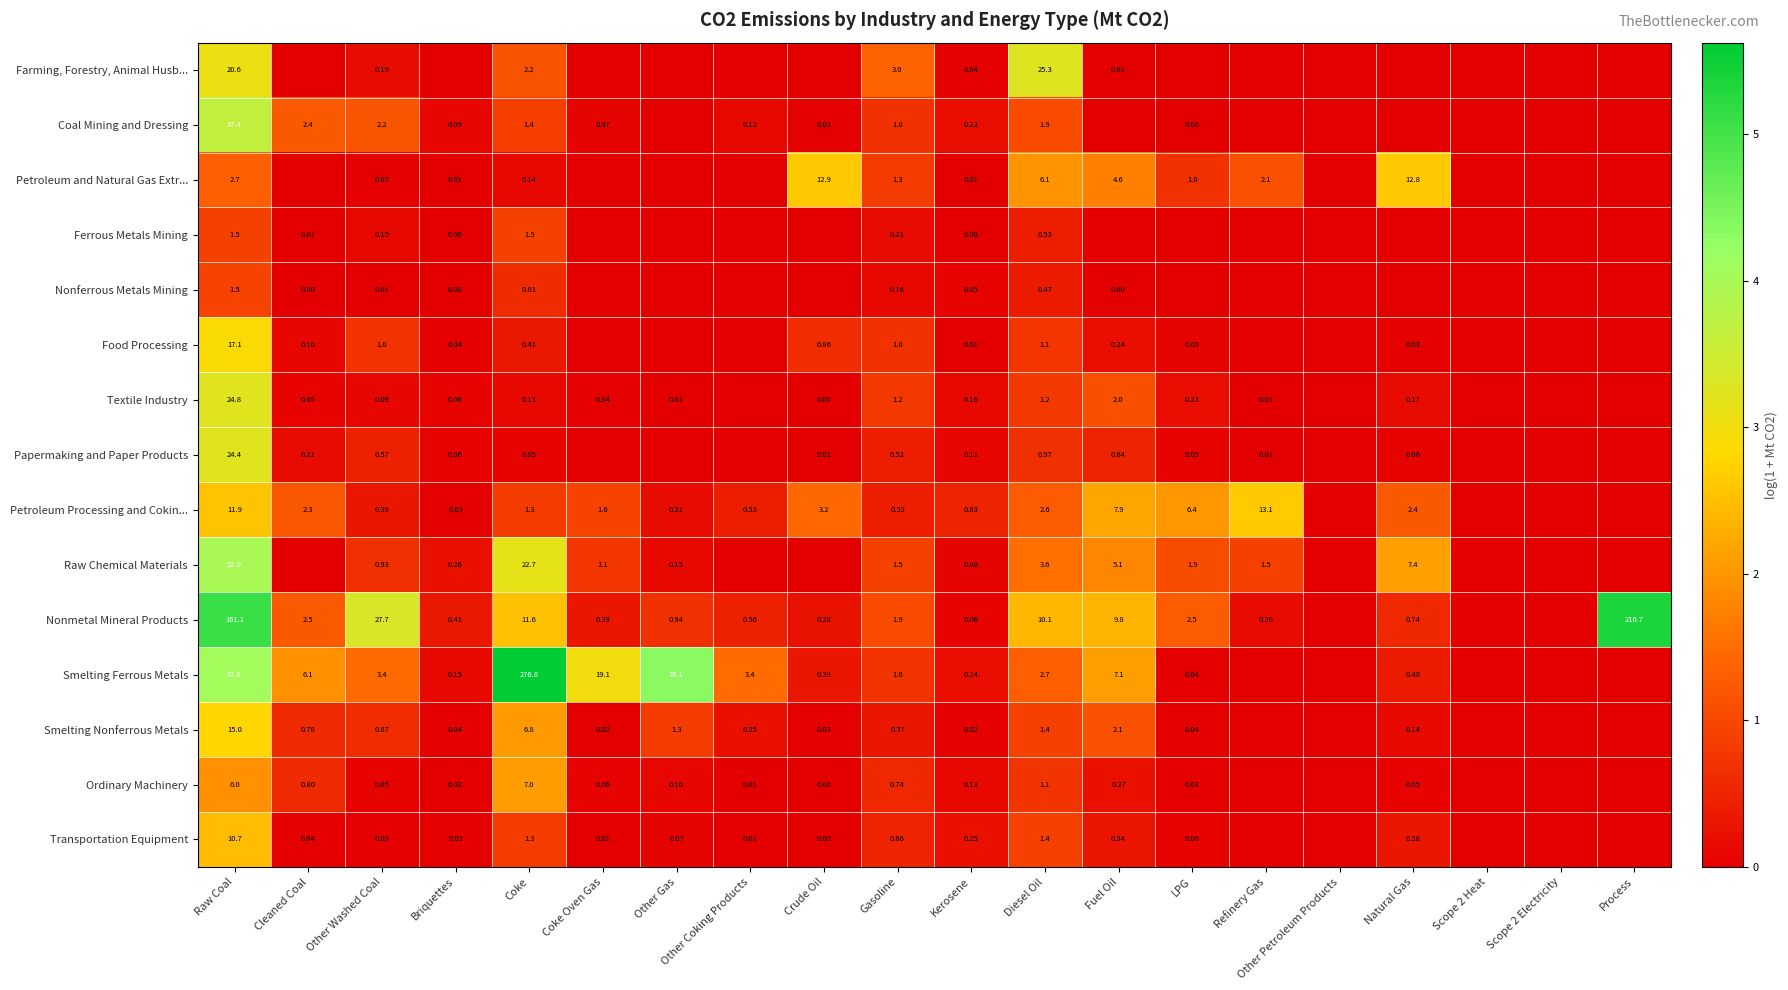

At which category does the chart reach its peak across all series?

Coke